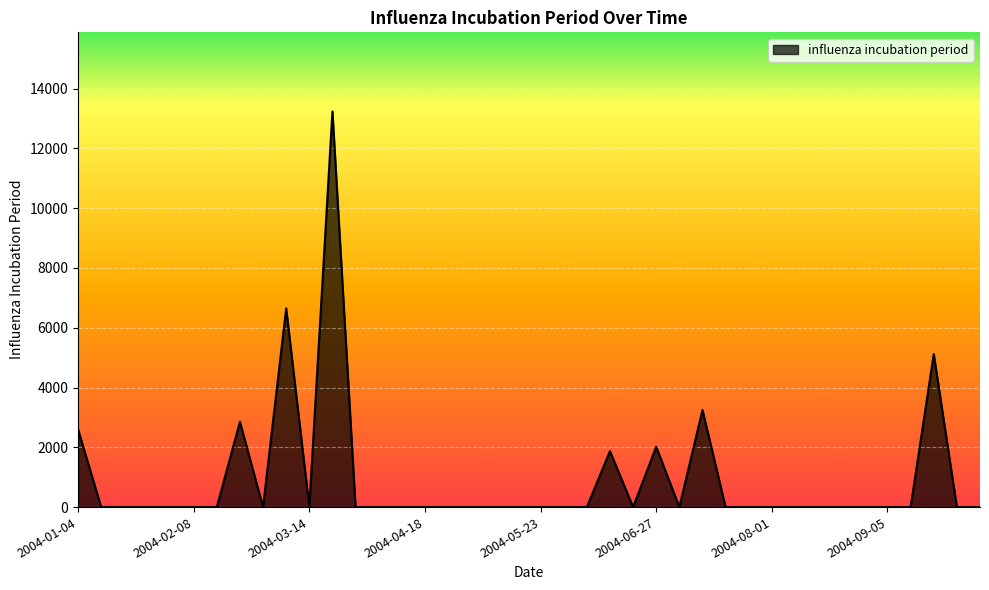

What is the greatest value displayed?

13237.5